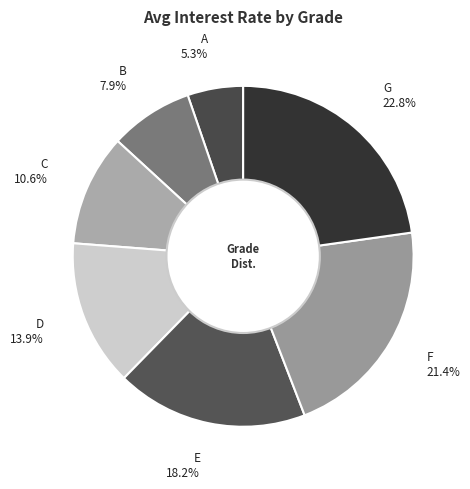

What percentage is the G slice, to the nearest percent?

23%